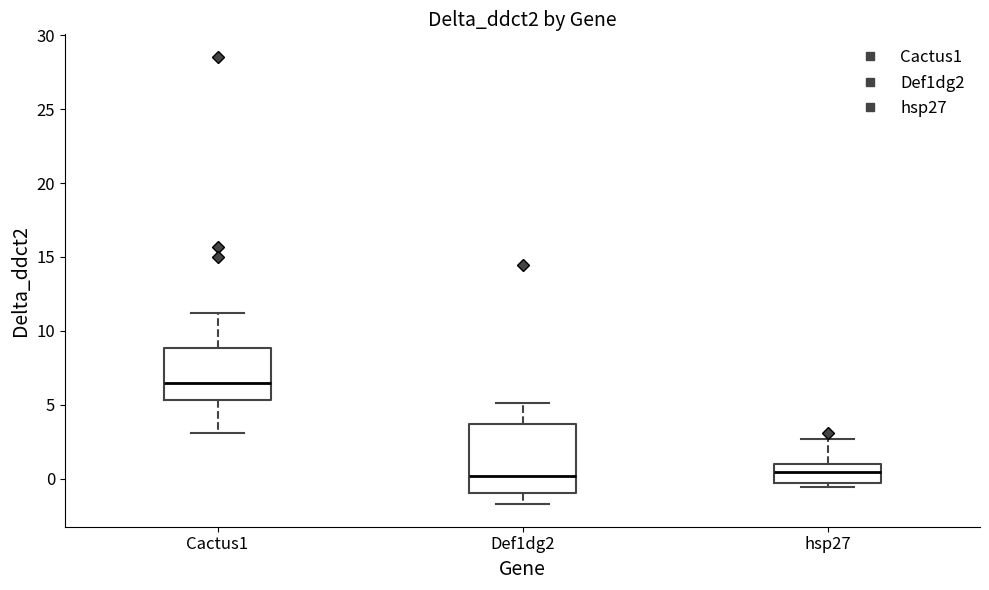

Comparing the boxes themselves (not the whiskers), which one is the tallest?

Def1dg2